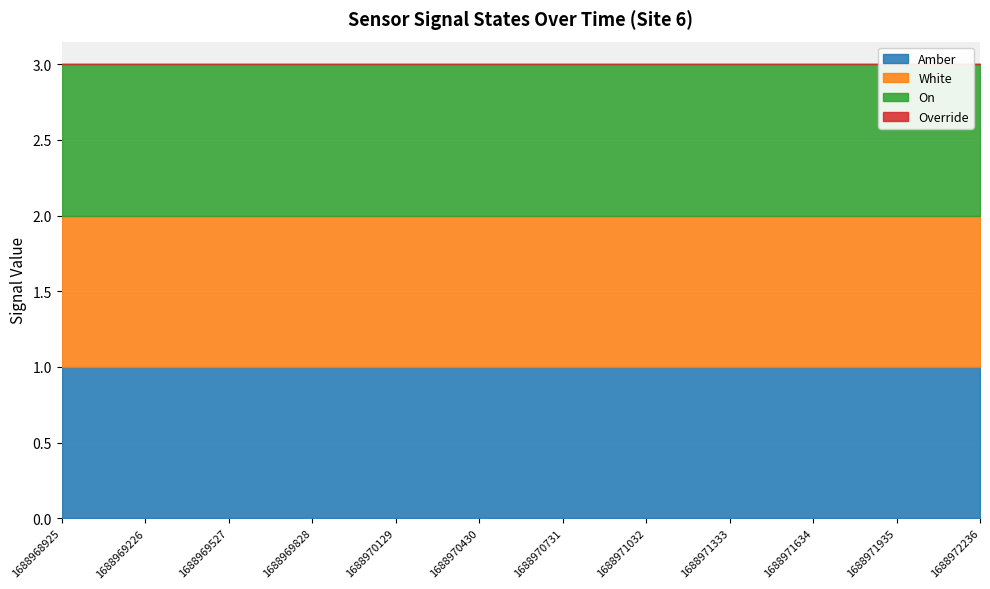

How many data points does each series have?

12